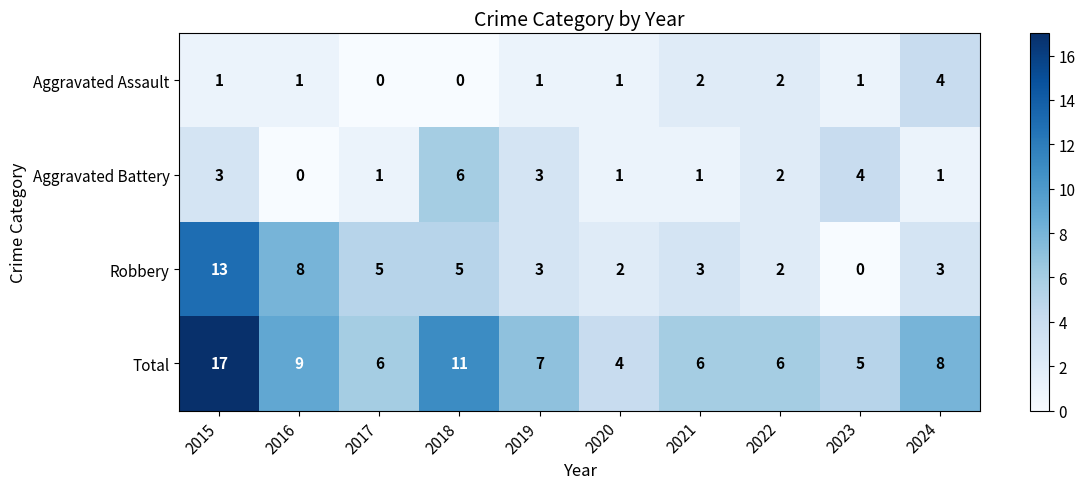

How many Aggravated Assault values are between 1 and 2?

7